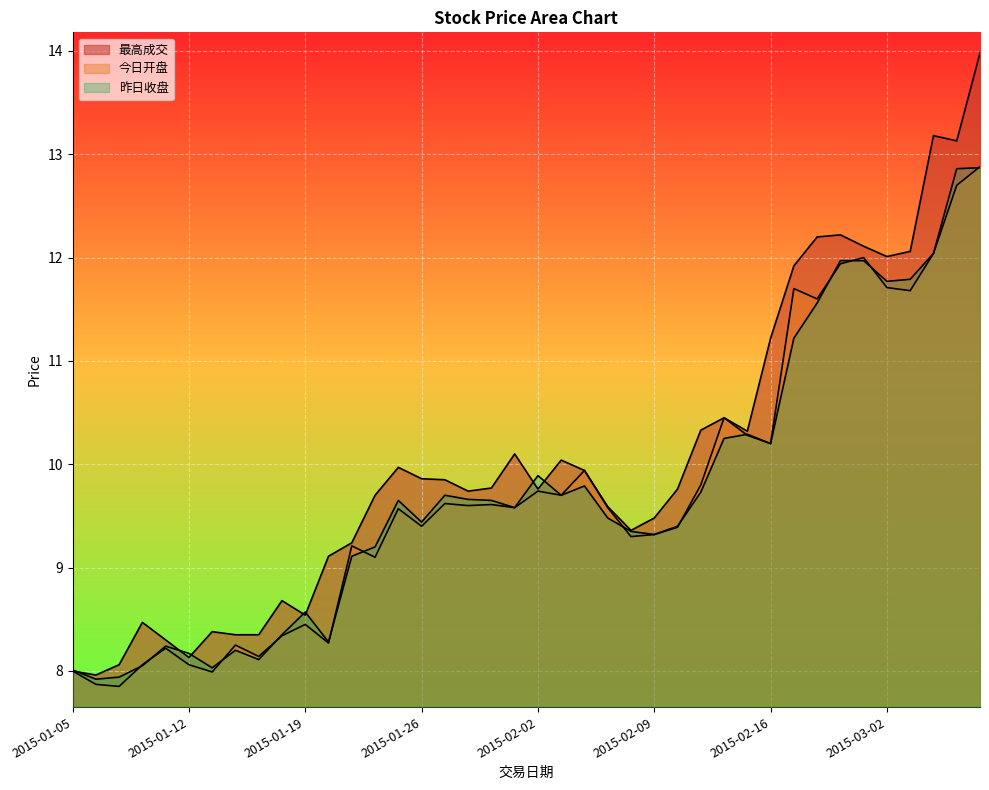

What is the approximate value of 今日开盘 at 2015-02-16?

10.2